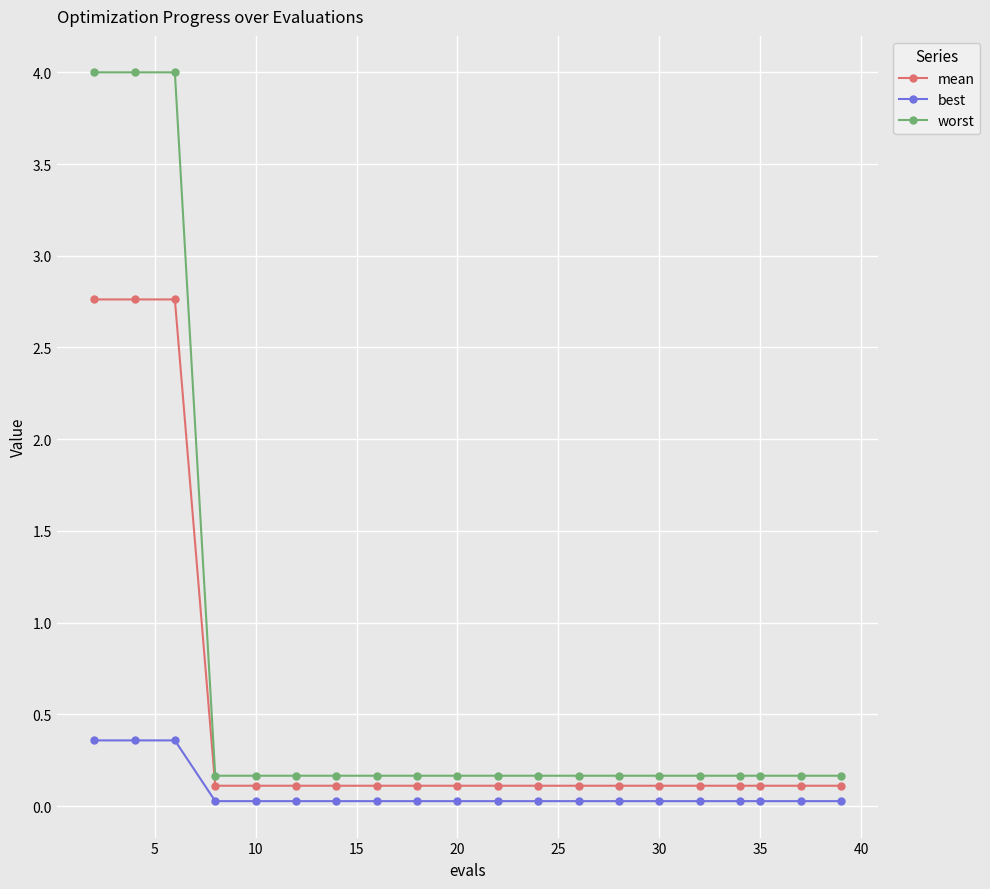

What are all the series names shown in the legend?

mean, best, worst